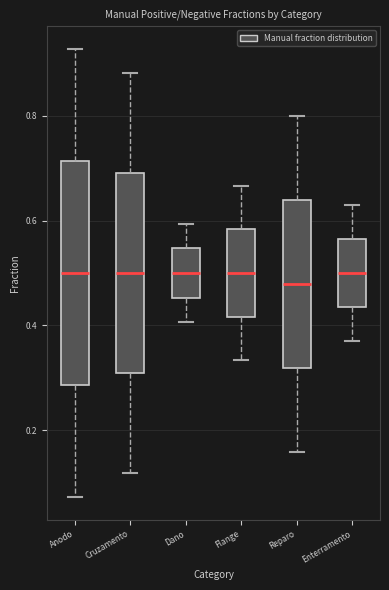

Comparing the boxes themselves (not the whiskers), which one is the tallest?

Anodo